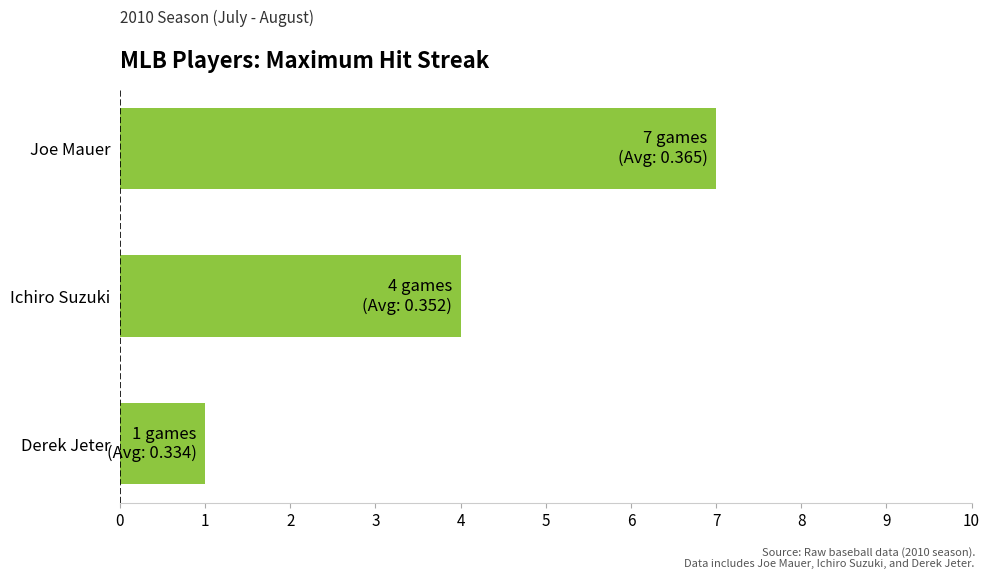

Reading top to bottom, what are all the values shown in this chart?

Joe Mauer=7	Ichiro Suzuki=4	Derek Jeter=1